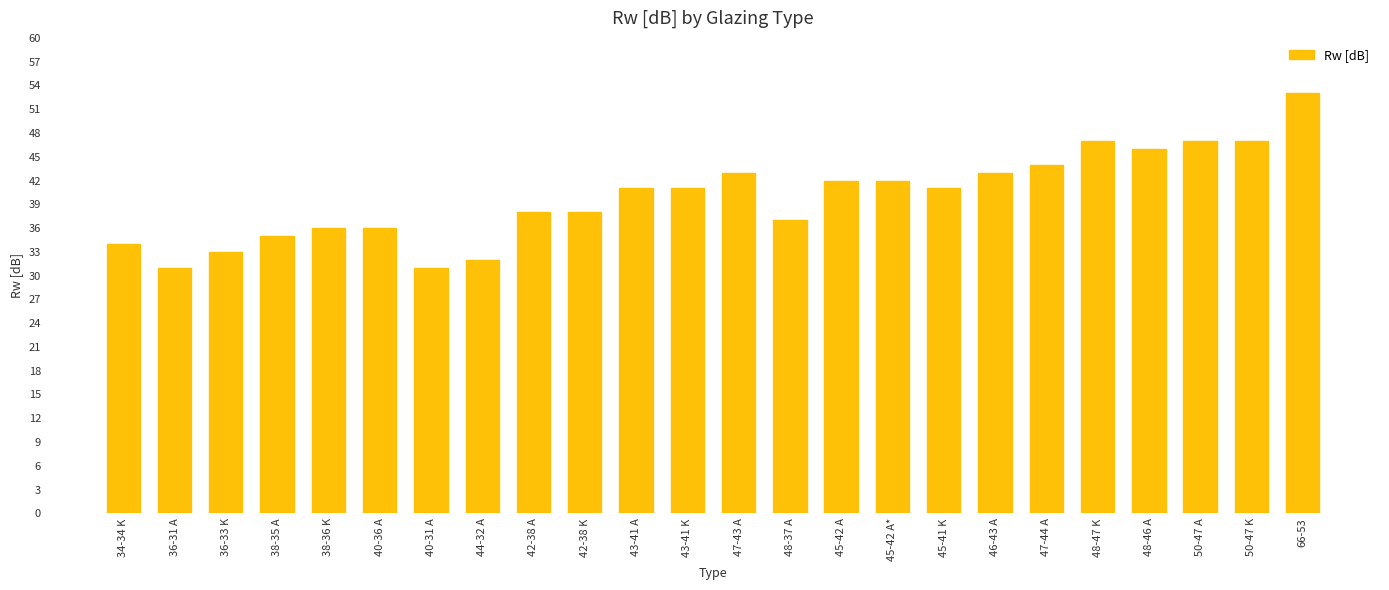

Count the number of categories in the chart.

24